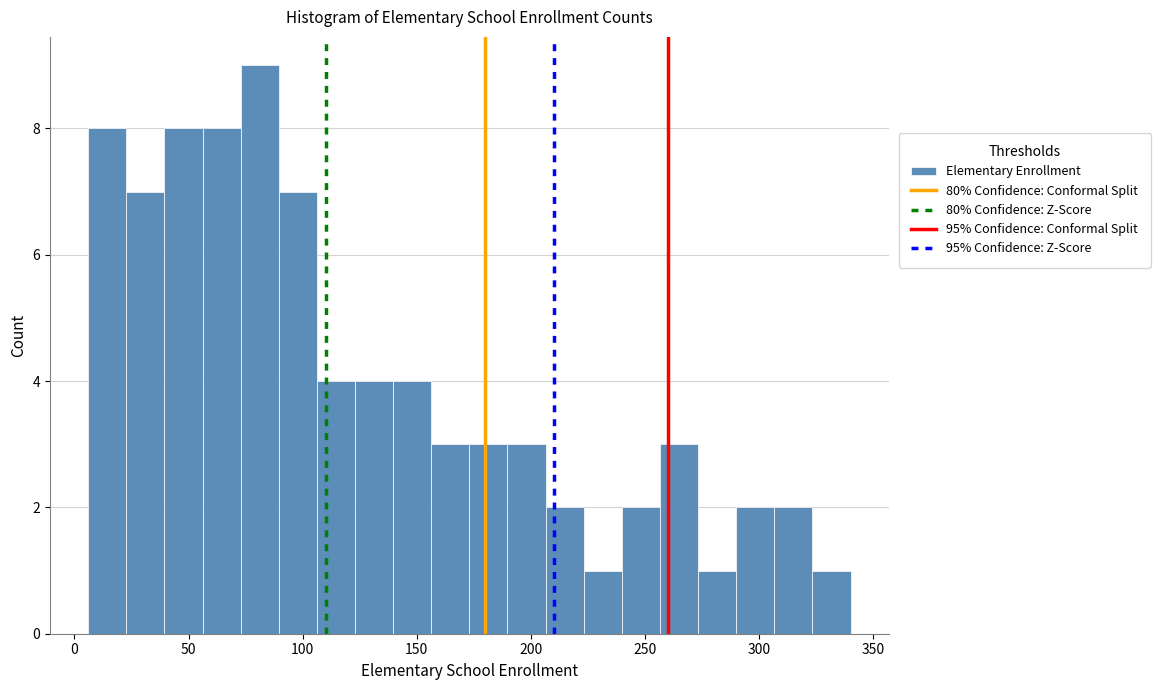

Around what value on the x-axis is the tallest bar? Give the approximate position of its centre, as read against the axis.

80